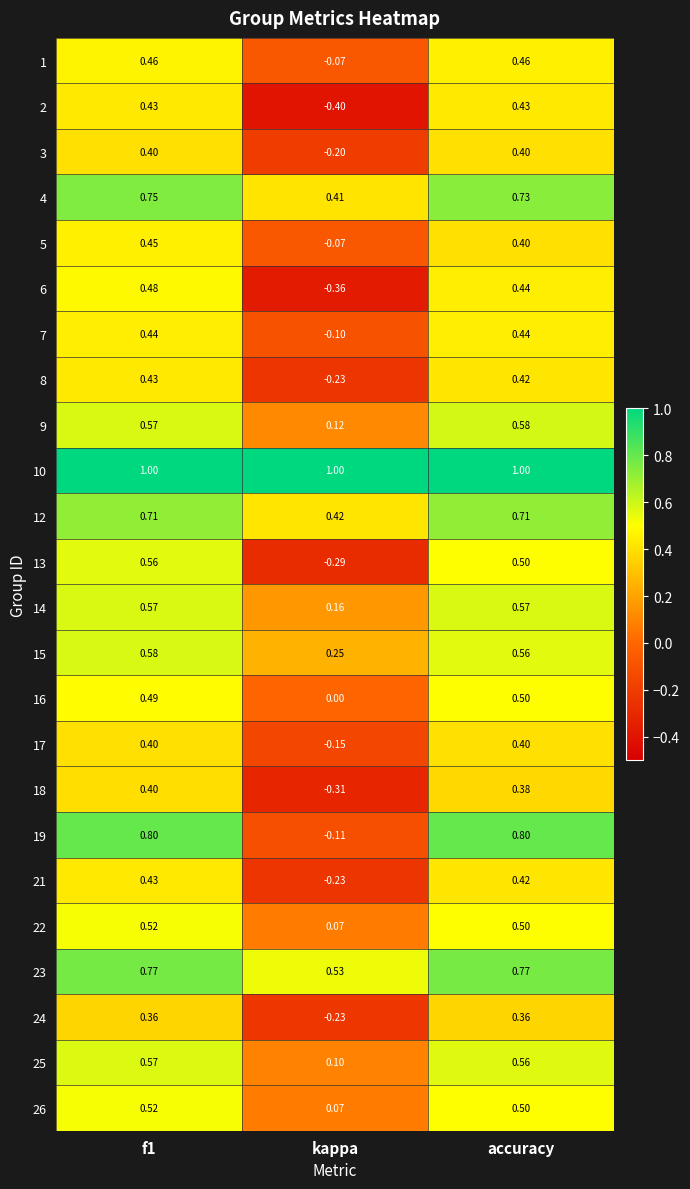

At which label is 7 closest to 0?

kappa